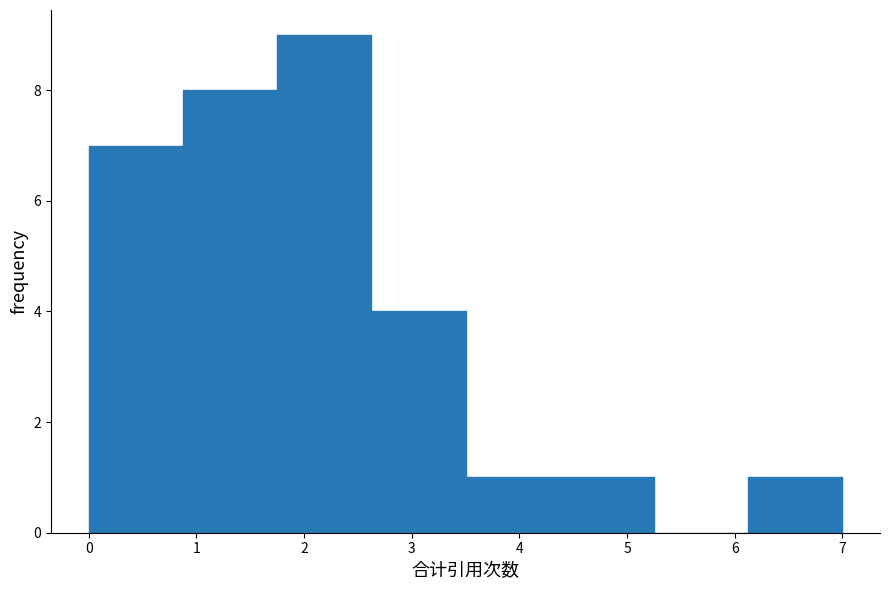

Over which range of the x-axis is the bar tallest?

1.8 to 2.6